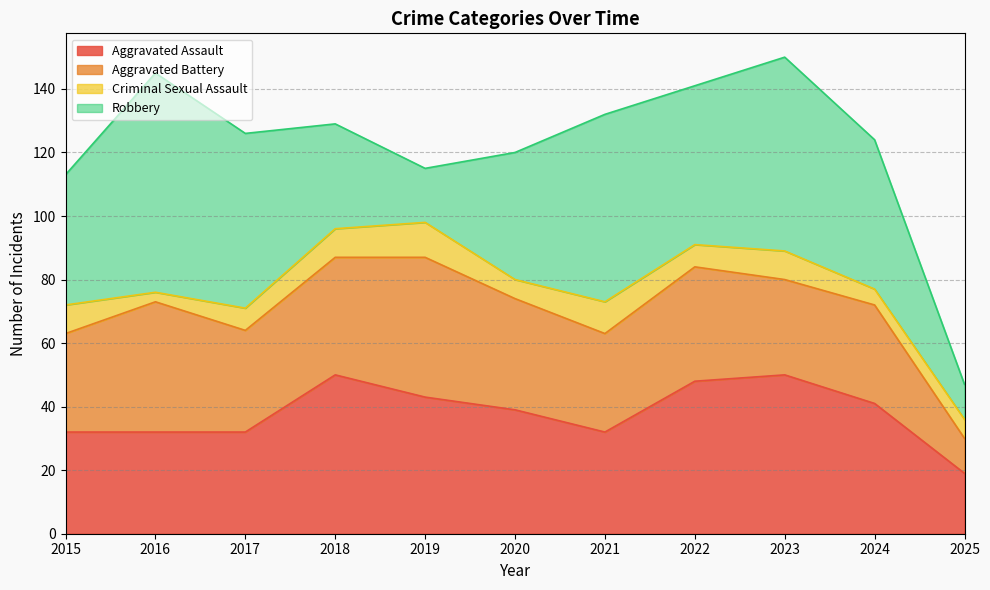

How many categories are shown in the chart?

11